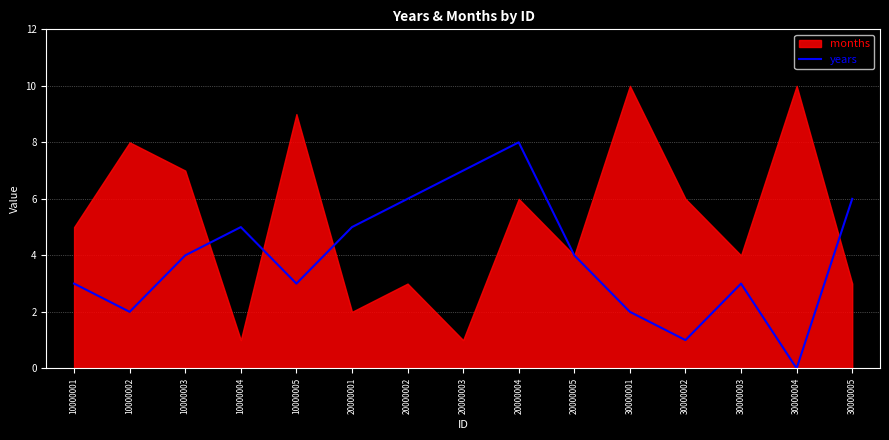

At which label does the data first exceed 4?

10000004